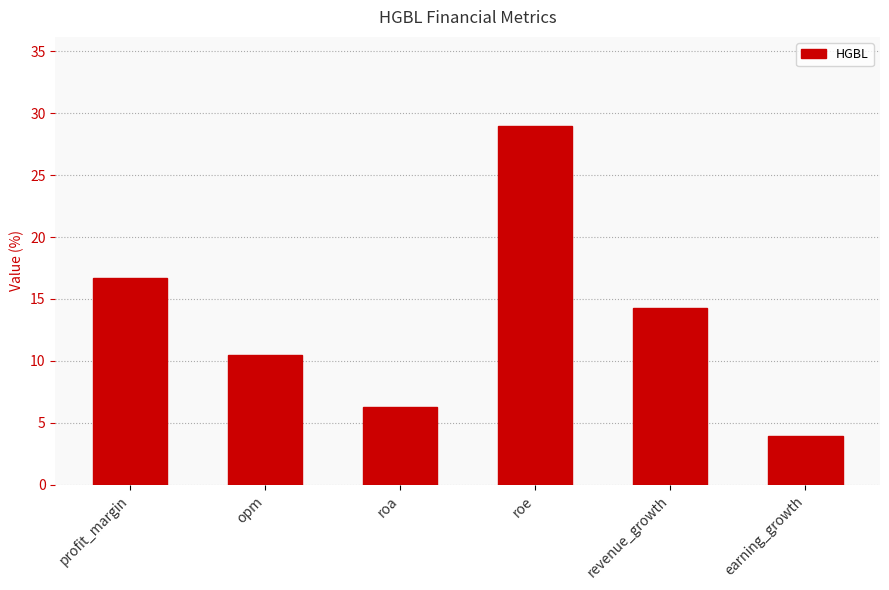

Where does the data first go above 14?

profit_margin